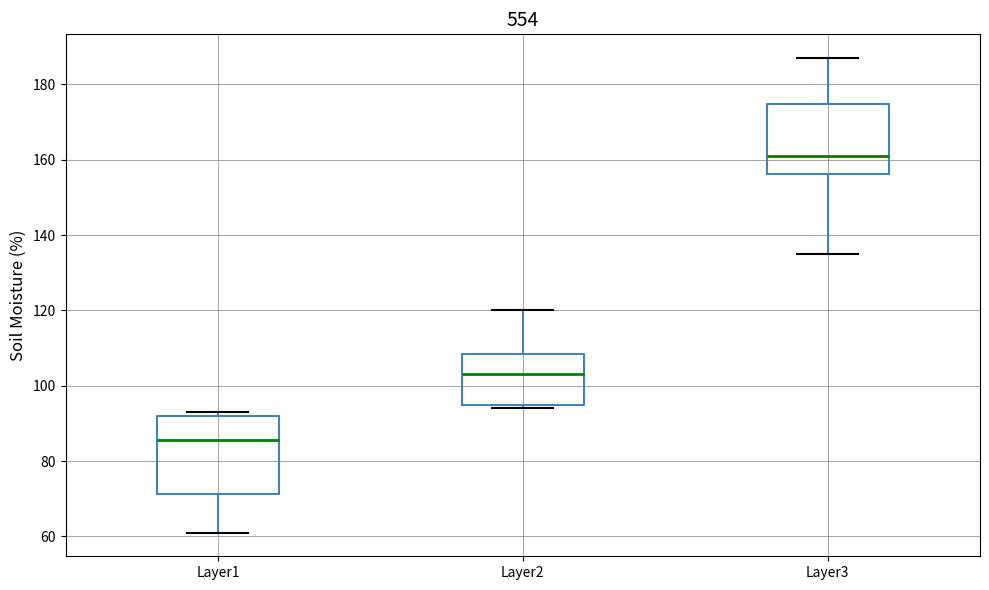

Which box has the highest median line?

Layer3